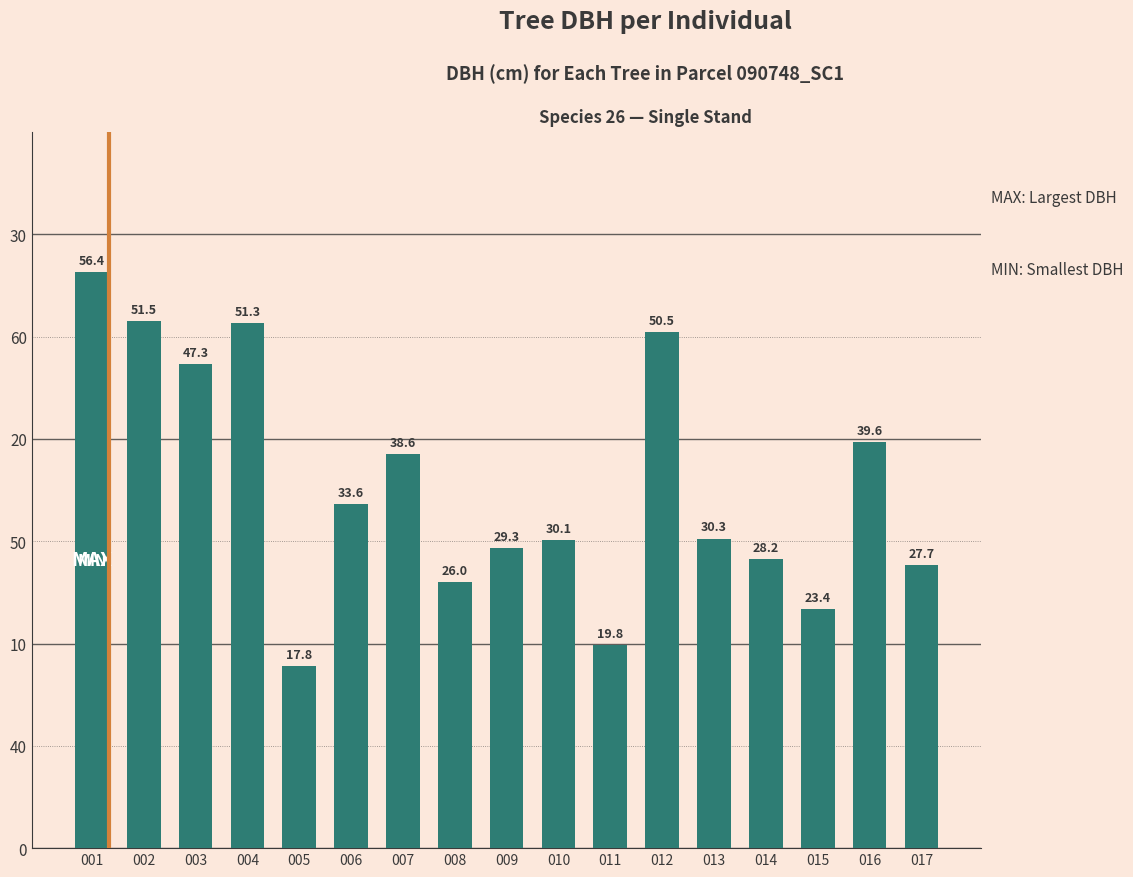

What is the value of the 3rd bar from the left?

47.3